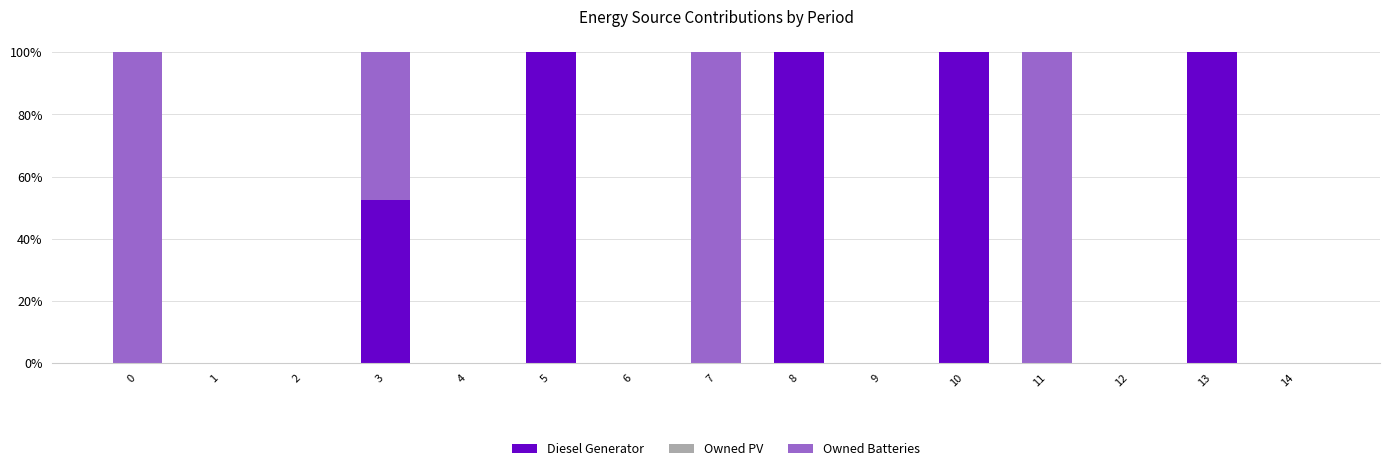

Reading left to right, what are the values for Diesel Generator?

0=0.0	1=0.0	2=0.0	3=52.6	4=0.0	5=100.0	6=0.0	7=0.0	8=100.0	9=0.0	10=100.0	11=0.0	12=0.0	13=100.0	14=0.0